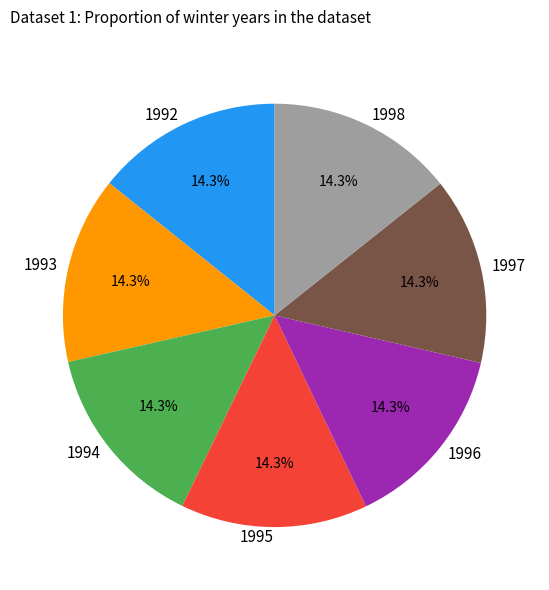

Do 1998 and 1994 together represent more than half of the pie?

No